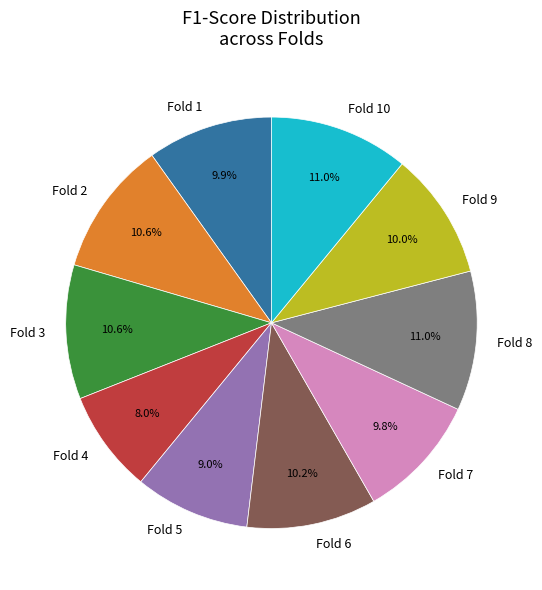

Count the number of slices in the pie.

10